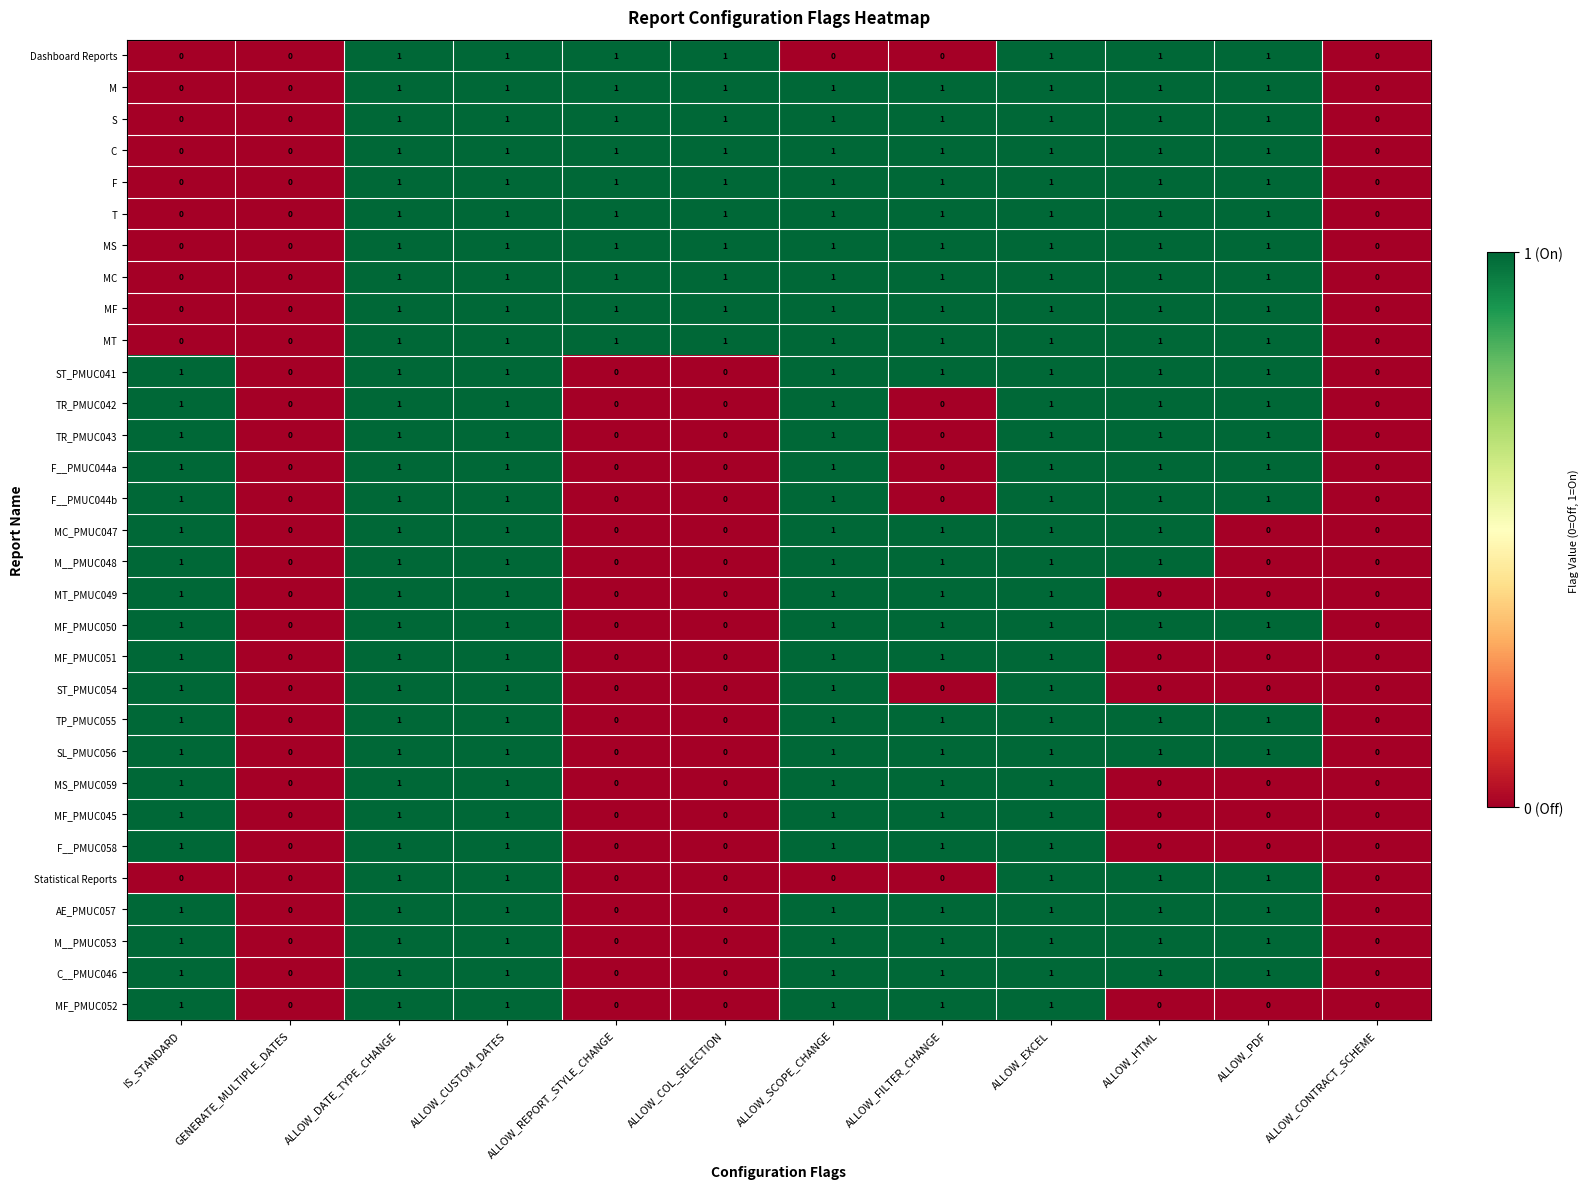

The Statistical Reports series shows 0 at ALLOW_FILTER_CHANGE. True or false?

True